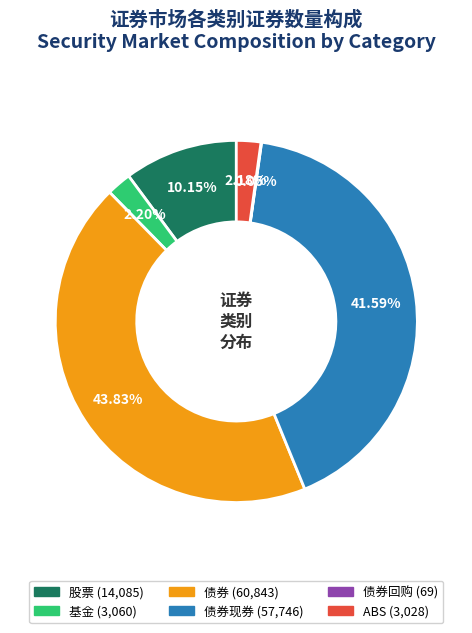

Does any single category account for the majority?

No